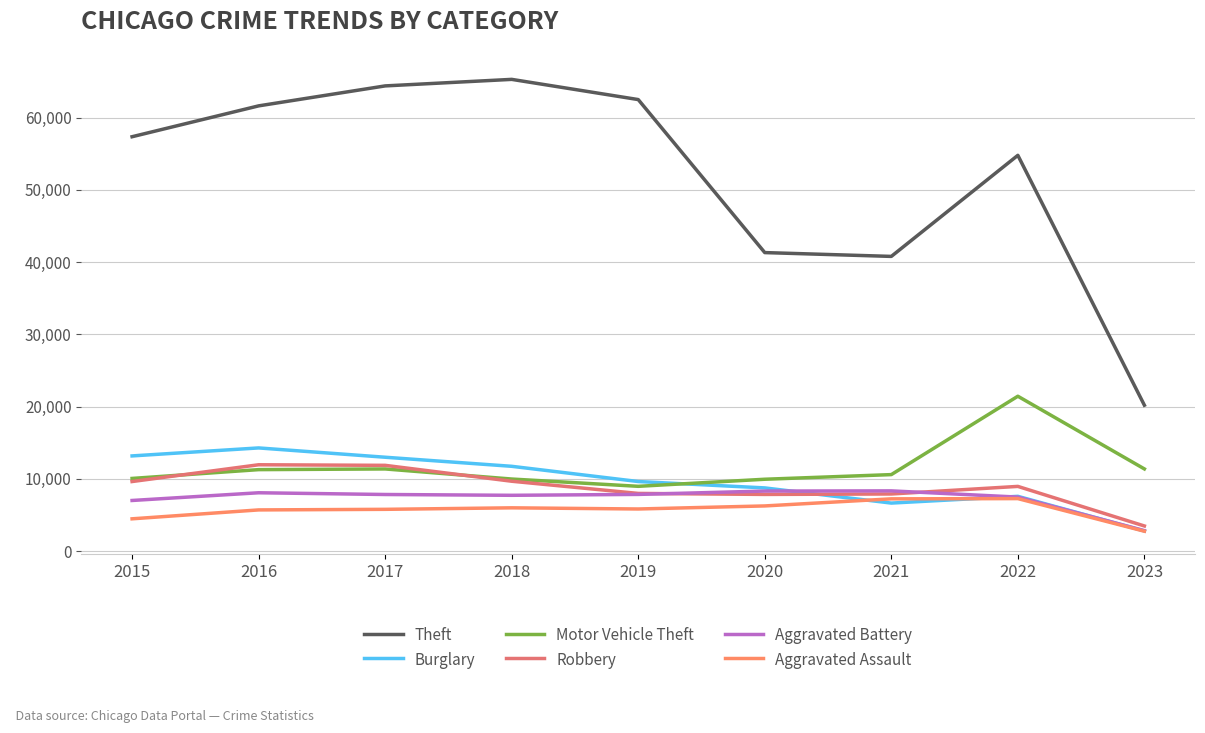

Which series has the widest spread of values?

Theft